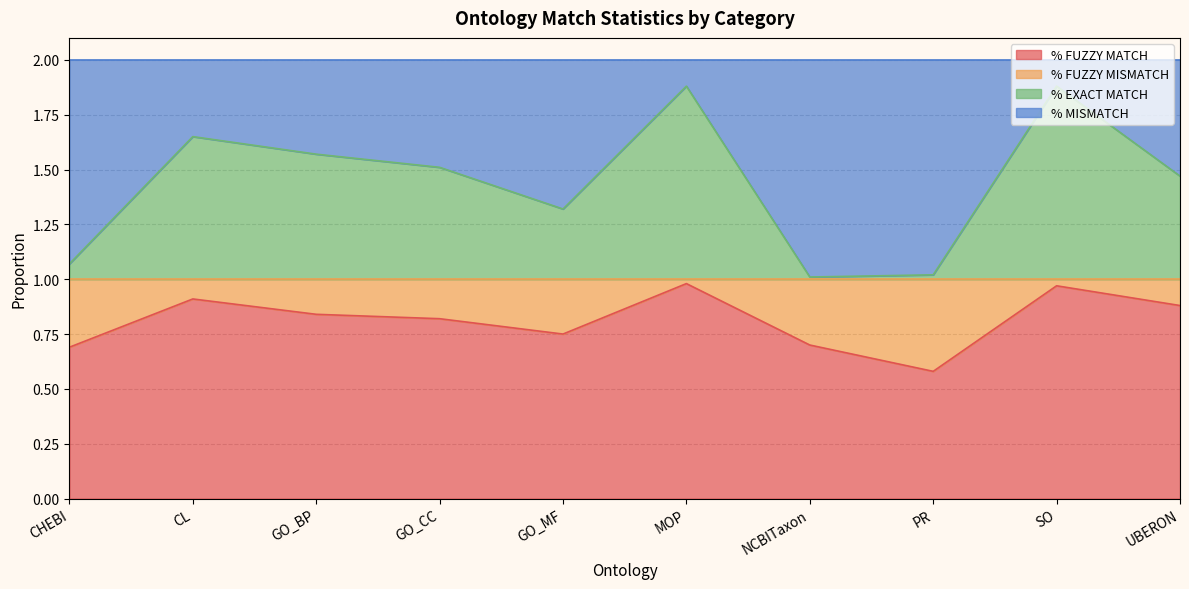

What is the minimum value for % EXACT MATCH?

1.0